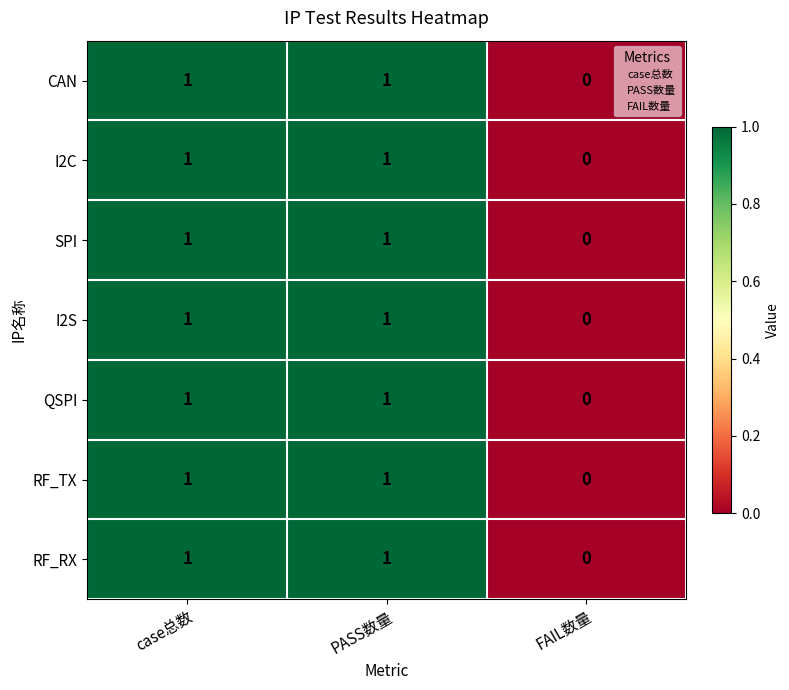

Which label corresponds to the smallest value in the chart?

FAIL数量